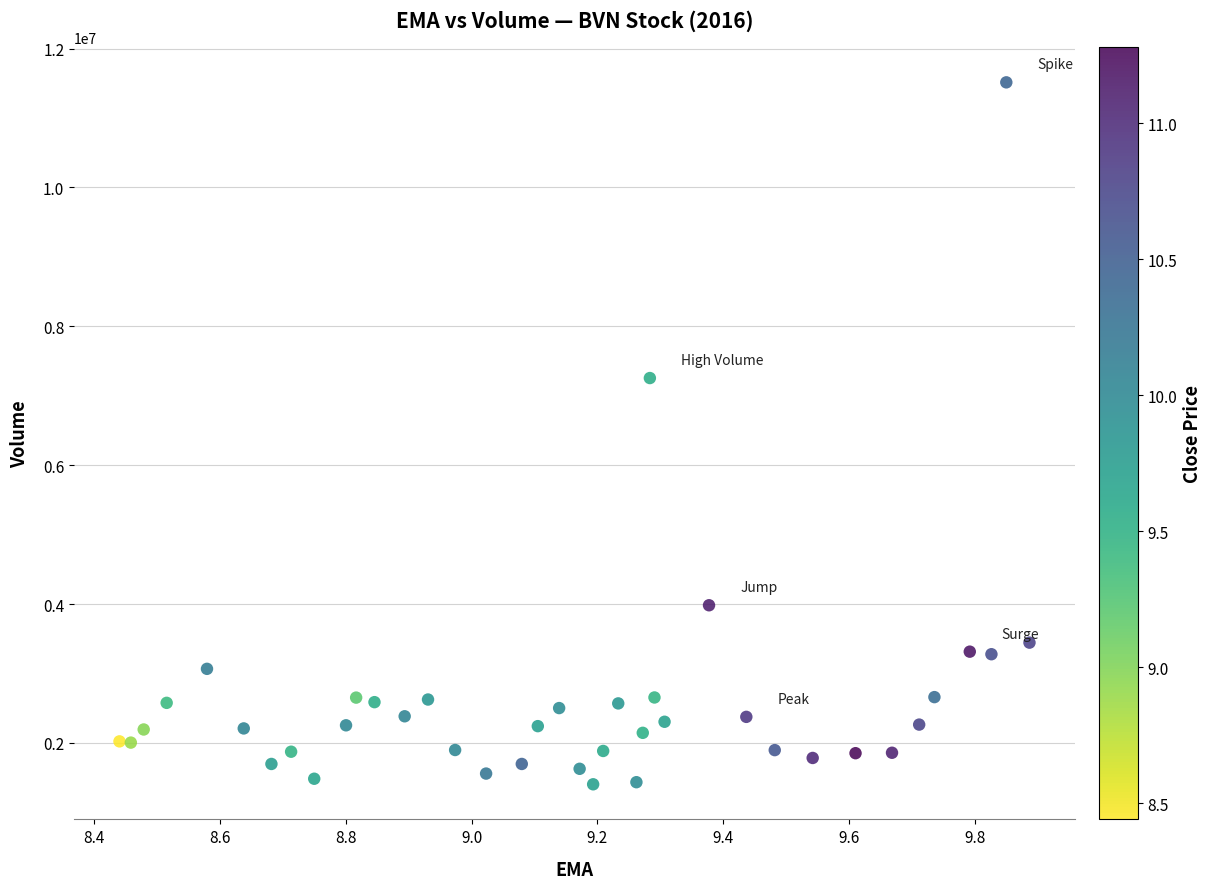

What Y value in the scatter plot is closest to 6459000?

7255100